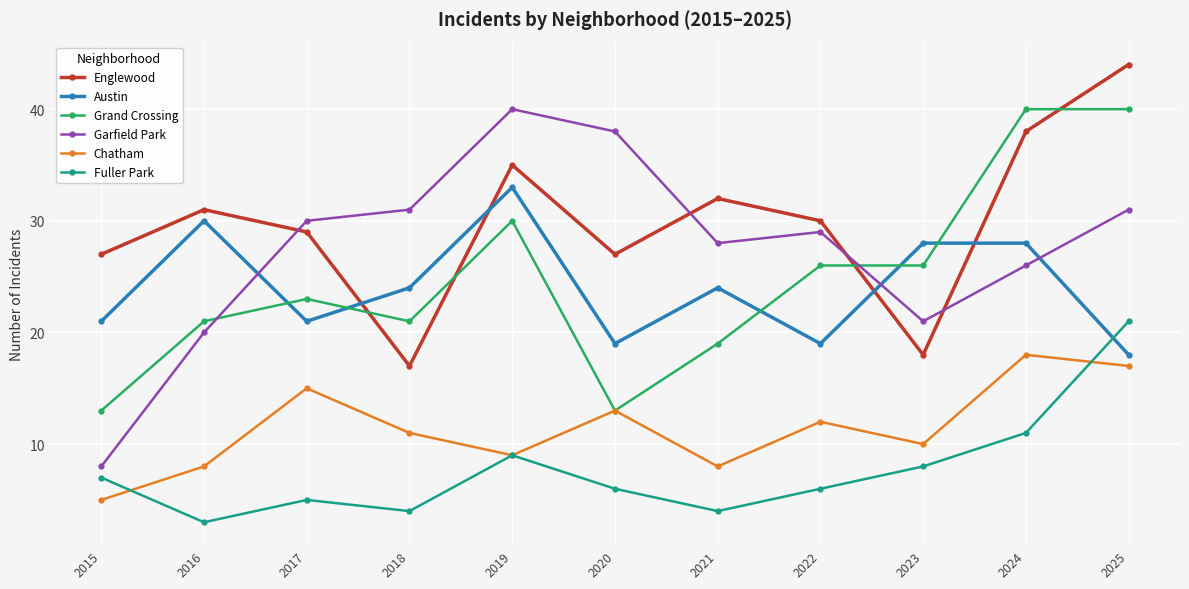

Reading right to left, extract all data points from this chart.

Englewood: 2025=44	2024=38	2023=18	2022=30	2021=32	2020=27	2019=35	2018=17	2017=29	2016=31	2015=27
Austin: 2025=18	2024=28	2023=28	2022=19	2021=24	2020=19	2019=33	2018=24	2017=21	2016=30	2015=21
Grand Crossing: 2025=40	2024=40	2023=26	2022=26	2021=19	2020=13	2019=30	2018=21	2017=23	2016=21	2015=13
Garfield Park: 2025=31	2024=26	2023=21	2022=29	2021=28	2020=38	2019=40	2018=31	2017=30	2016=20	2015=8
Chatham: 2025=17	2024=18	2023=10	2022=12	2021=8	2020=13	2019=9	2018=11	2017=15	2016=8	2015=5
Fuller Park: 2025=21	2024=11	2023=8	2022=6	2021=4	2020=6	2019=9	2018=4	2017=5	2016=3	2015=7